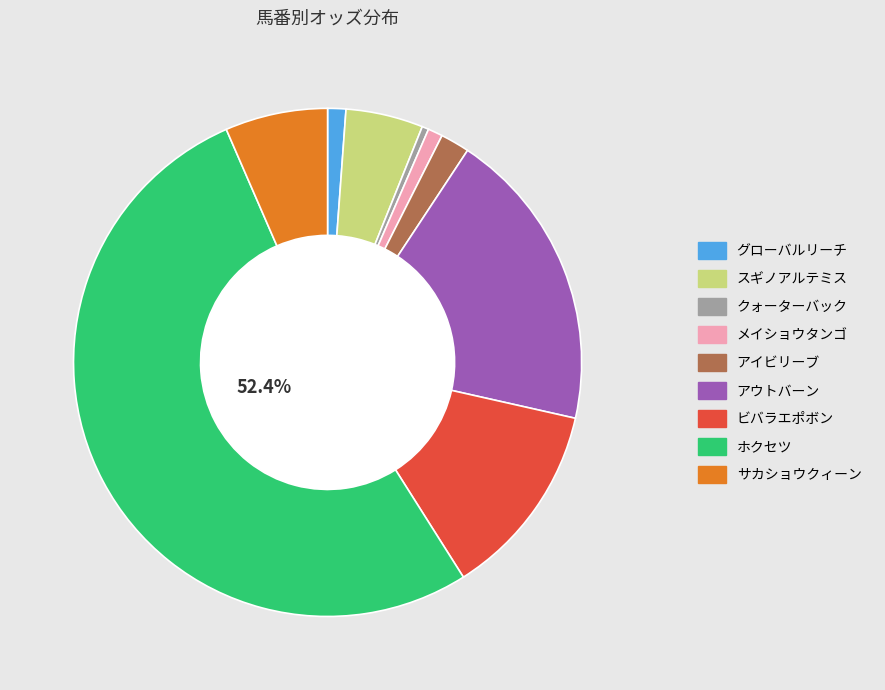

To the nearest percent, what is the difference between the アウトバーン and サカショウクィーン slice percentages?

13%